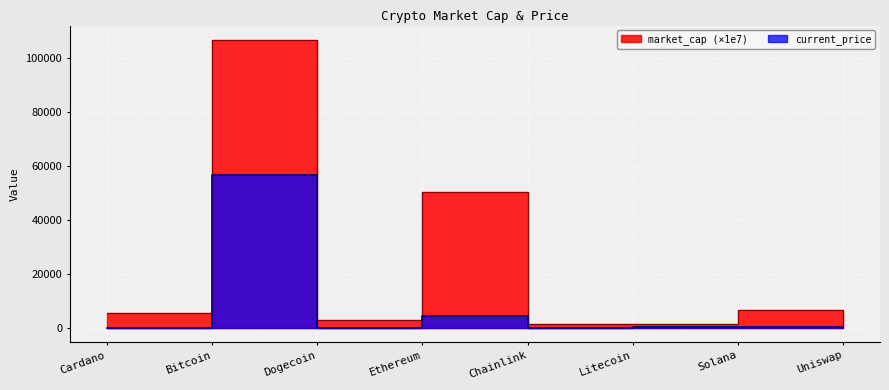

What is the total value across all series at Ethereum?

54633.2